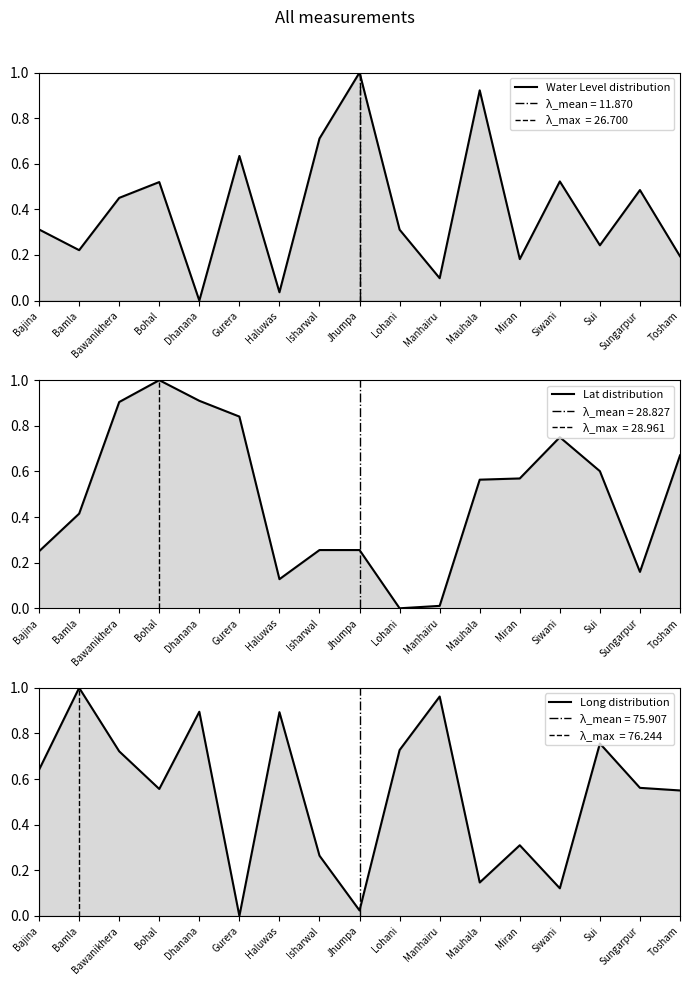

How many lines are shown in the chart?

3